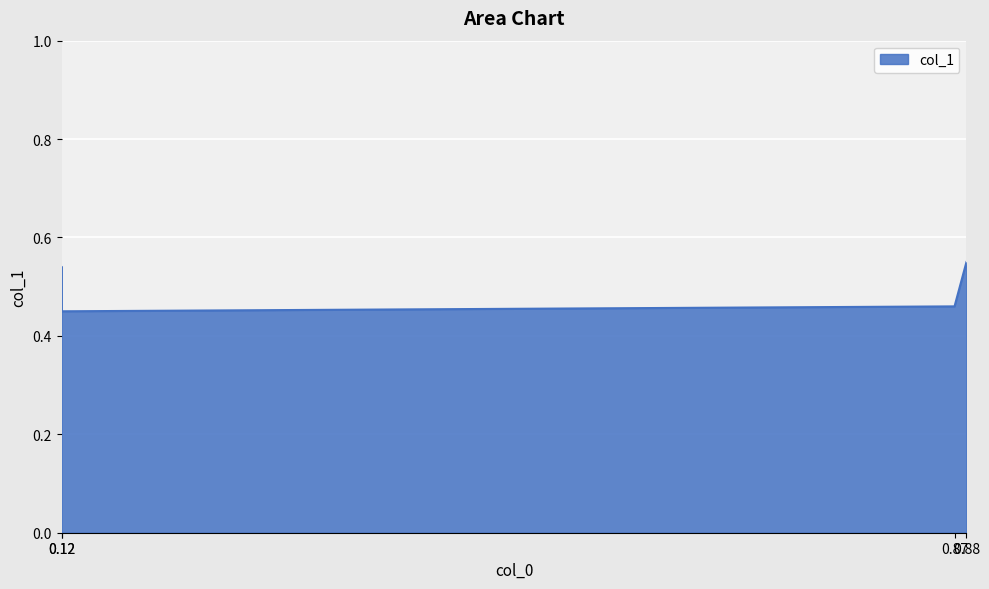

At which category does the data reach its first local valley?

0.12